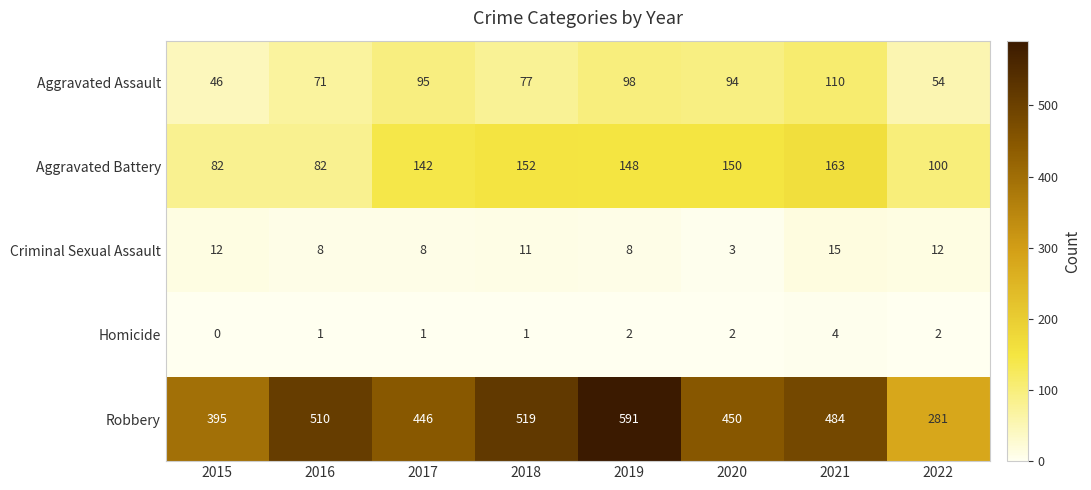

What is the highest value of the Robbery series?

591